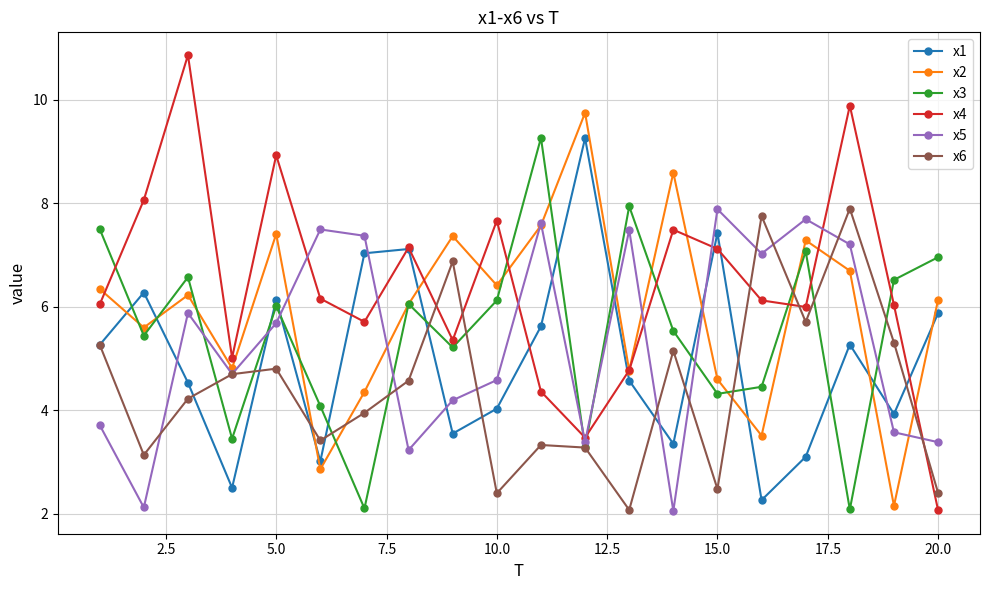

What is the value of the x3 point at the 7th from the left?

2.1